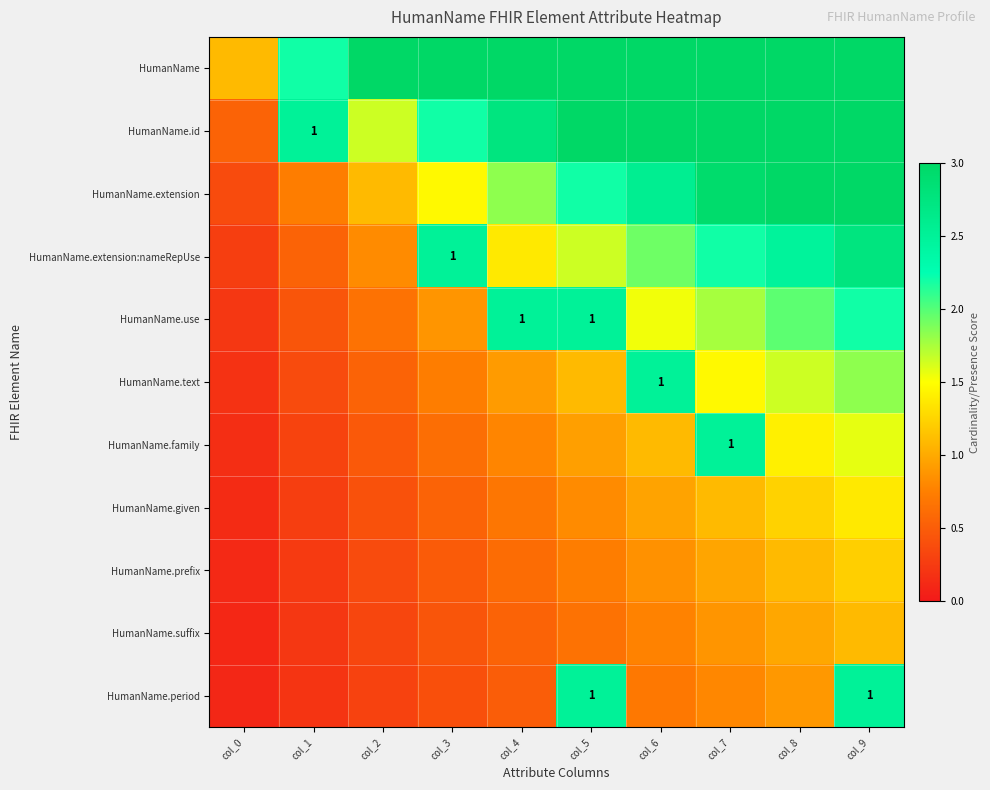

The value of HumanName.prefix at col_6 is 0.9. True or false?

True